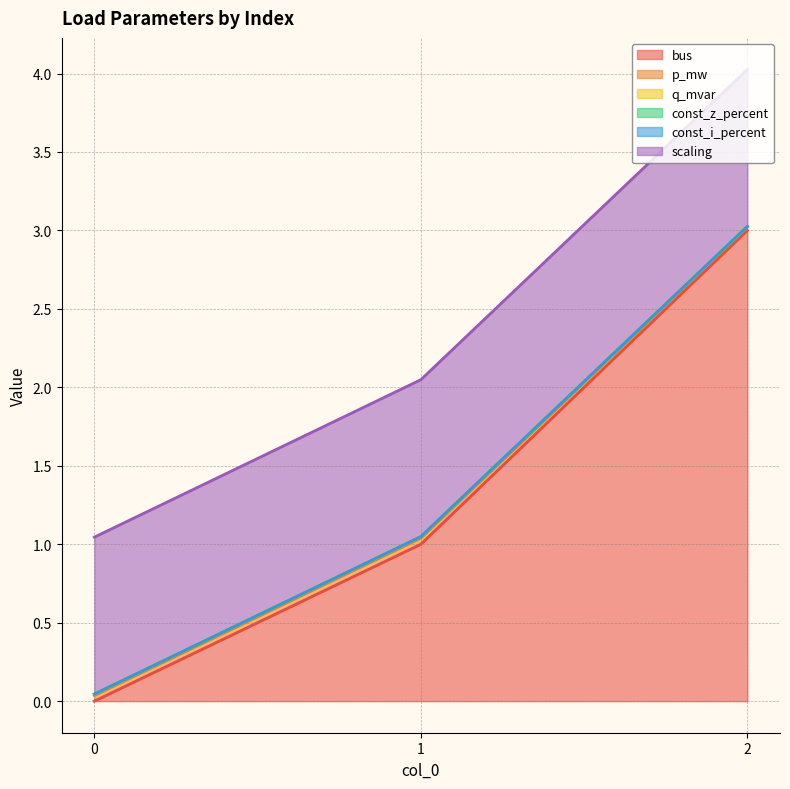

Is the value of const_z_percent at 0 greater than the value of const_i_percent at 0?

No